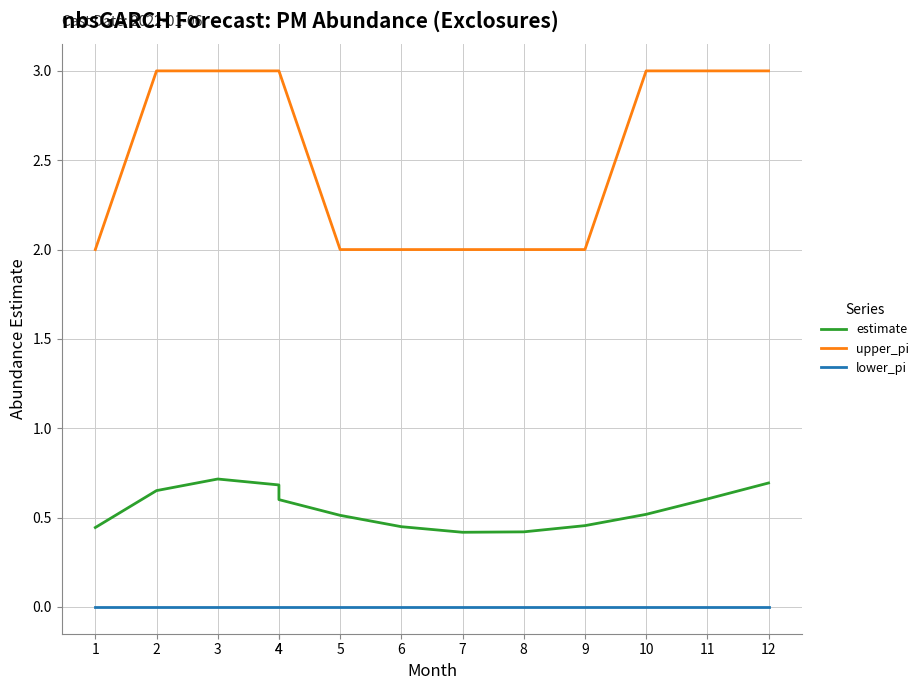

Between 11 and 4, which is larger?

4